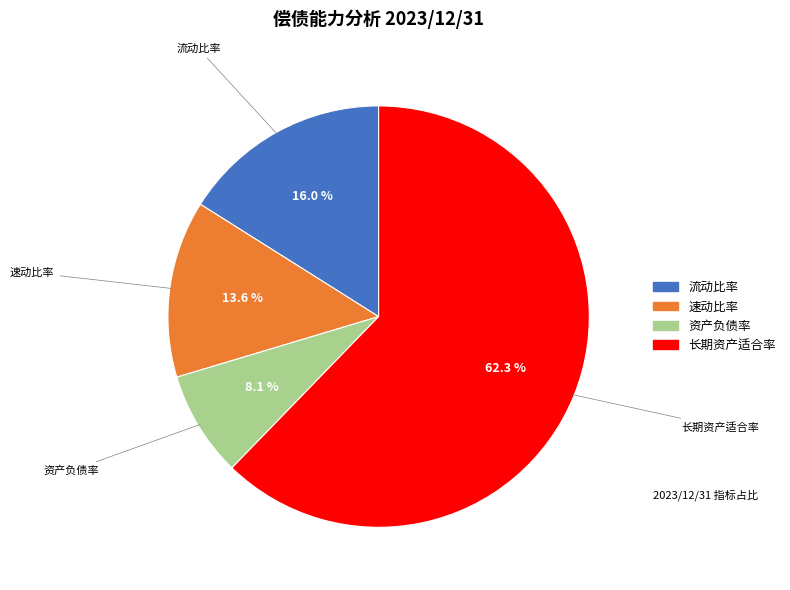

Is 资产负债率 the majority of the pie?

No